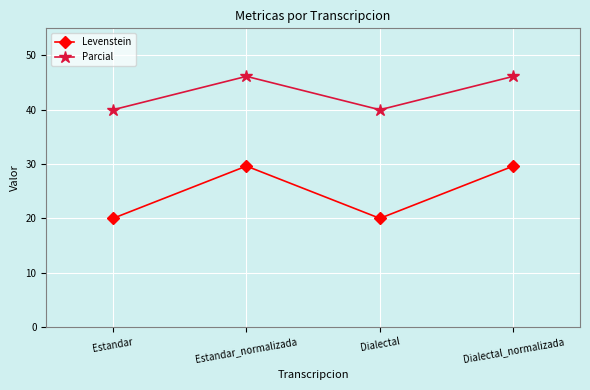

What is the sum of all Levenstein values?

99.3